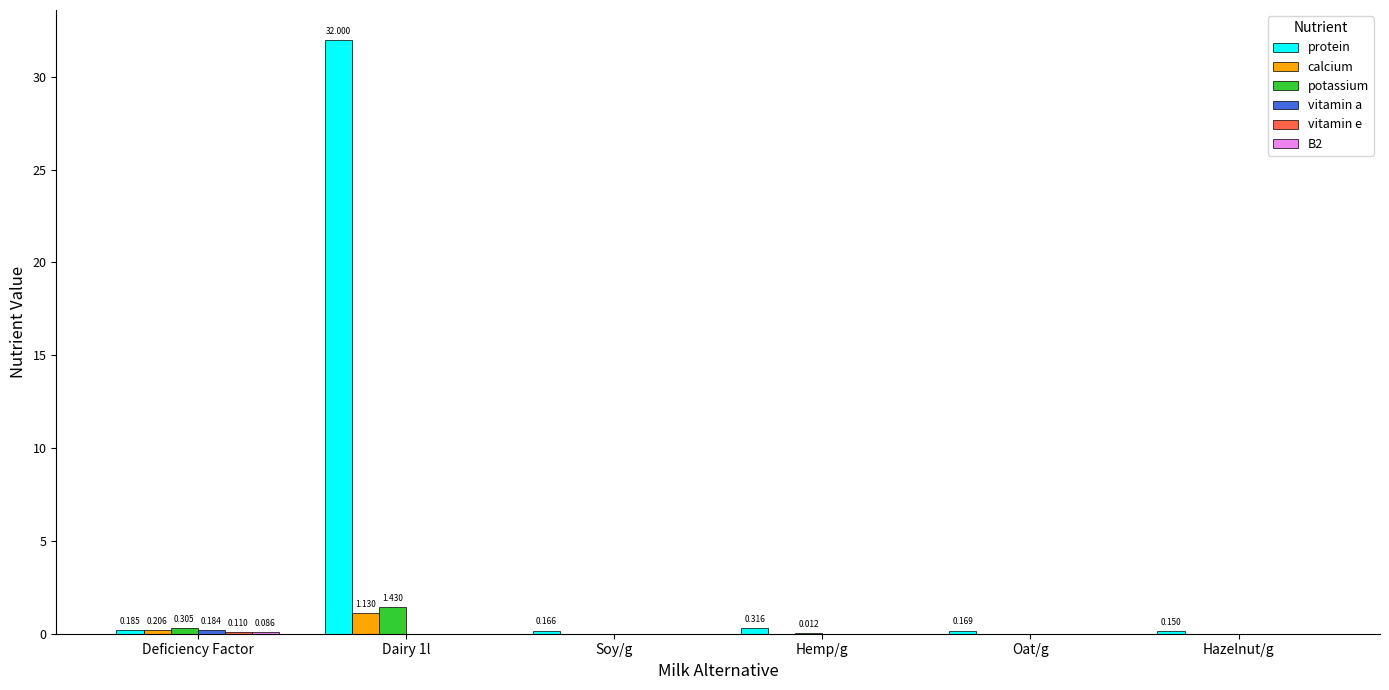

Between Dairy 1l and Oat/g, which series saw the biggest shift?

protein